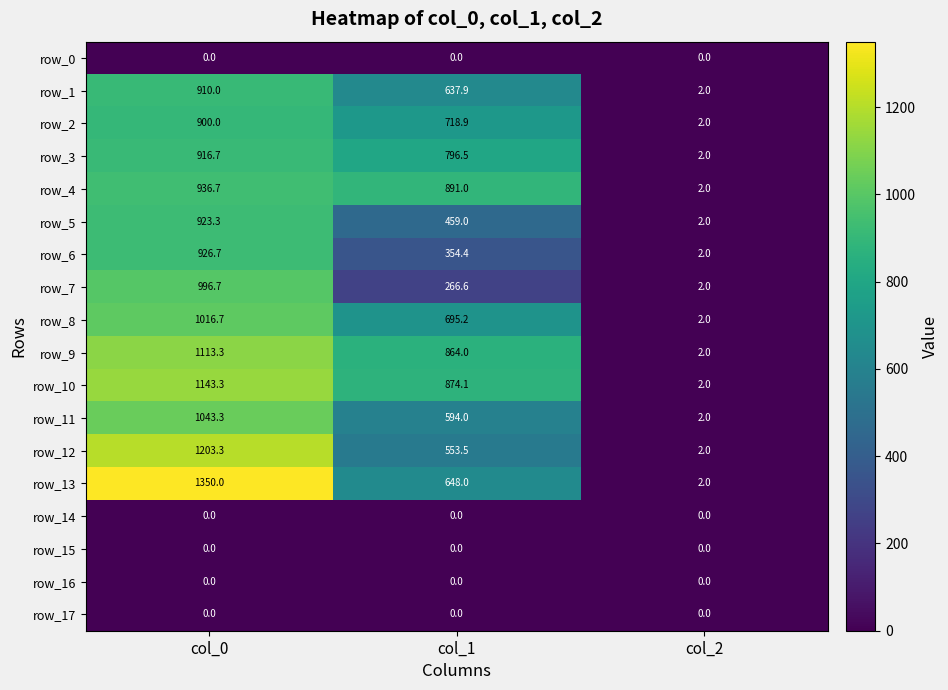

The value of row_8 at col_1 is 695.2. True or false?

True